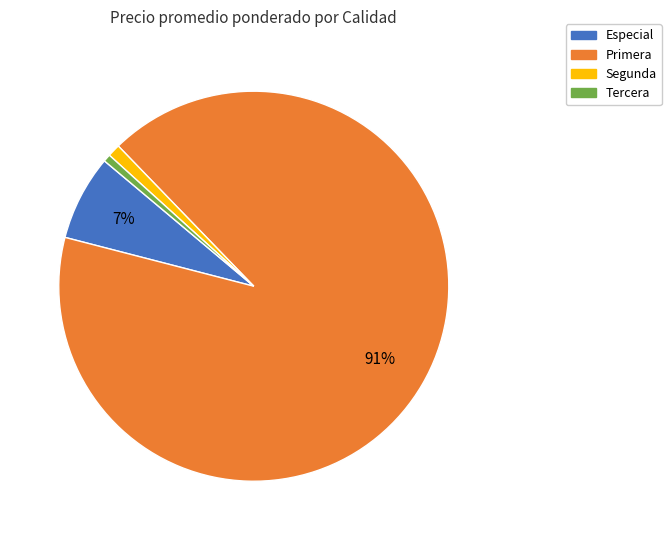

Does any single category account for the majority?

Yes